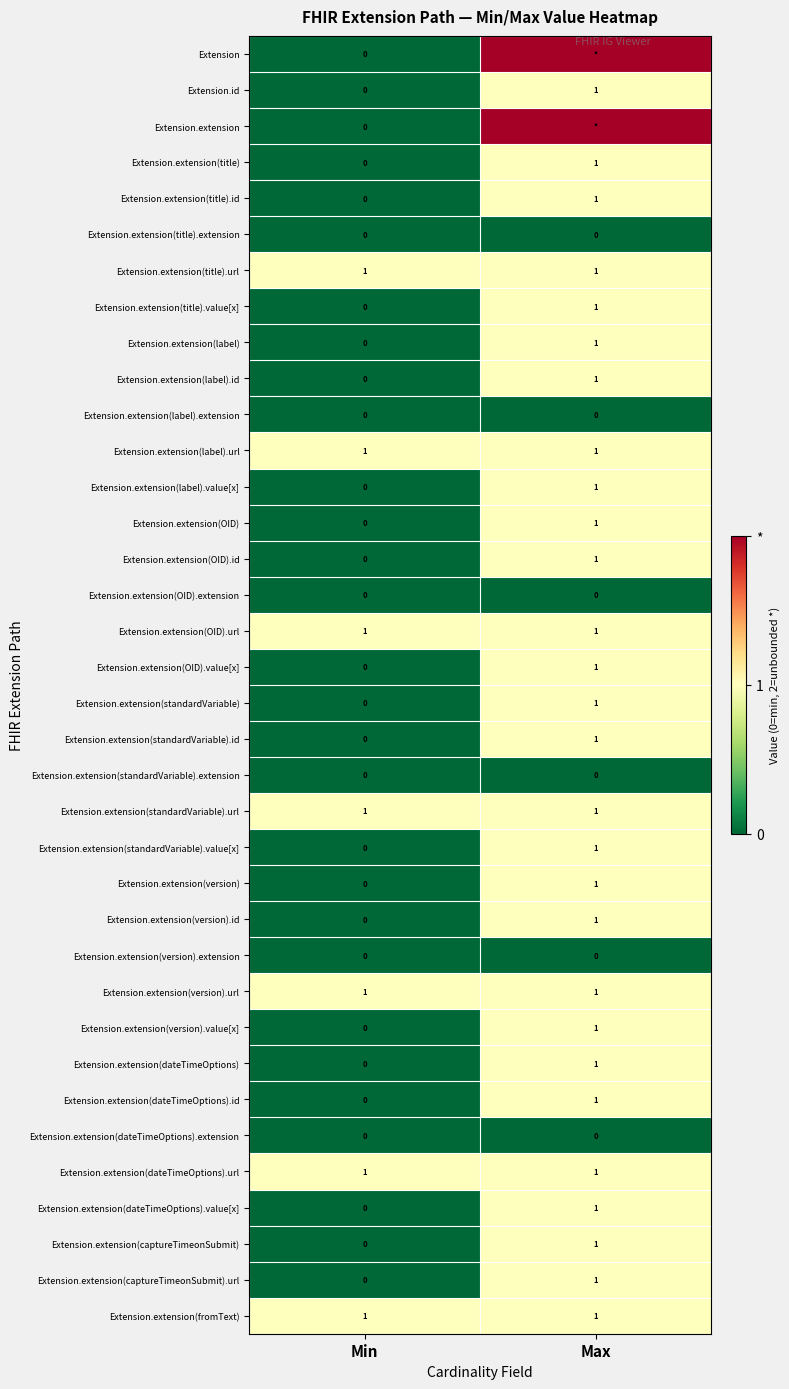

Where is Extension.extension(OID).value[x] nearest to the value 0?

Min